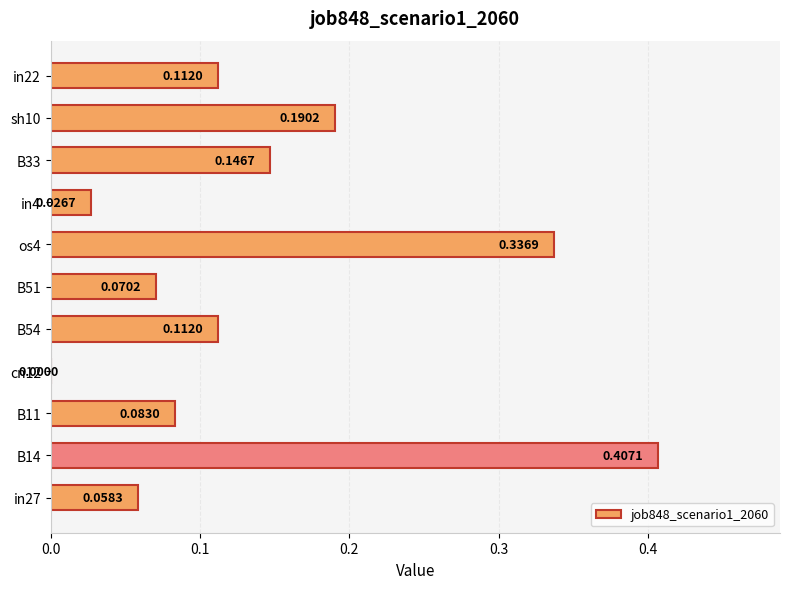

What is the sum of all values?

1.5